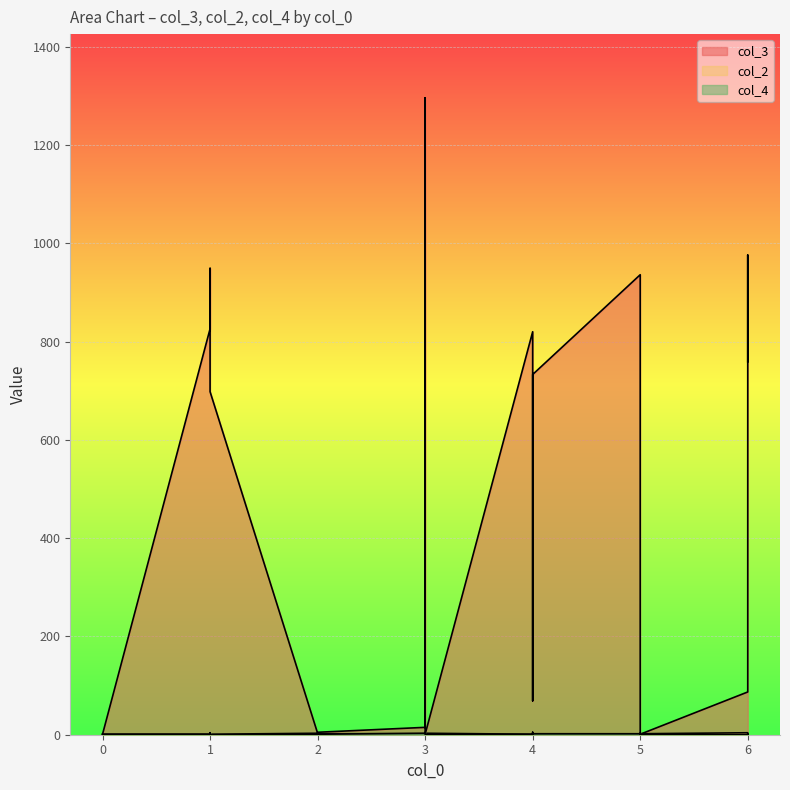

Reading right to left, what are all the values shown in this chart?

col_3: 6=759	6=976	6=87	5=1	5=3	5=936	4=733	4=69	4=820	3=1	3=1296	3=25	3=15	2=5	2=3	1=698	1=698	1=949	1=826	0=1
col_2: 6=1	6=1	6=4	5=2	5=3	5=1	4=1	4=3	4=1	3=3	3=1	3=2	3=2	2=2	2=3	1=1	1=1	1=2	1=1	0=1
col_4: 6=1	6=2	6=0	5=1	5=3	5=2	4=2	4=5	4=1	3=1	3=1	3=5	3=3	2=1	2=1	1=0	1=4	1=1	1=1	0=1